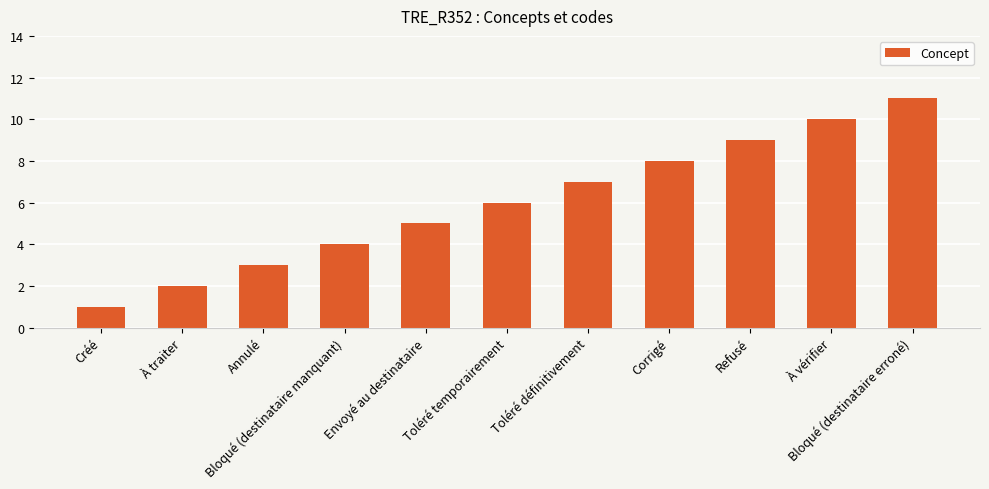

Where is the data nearest to the value 6?

Toléré temporairement